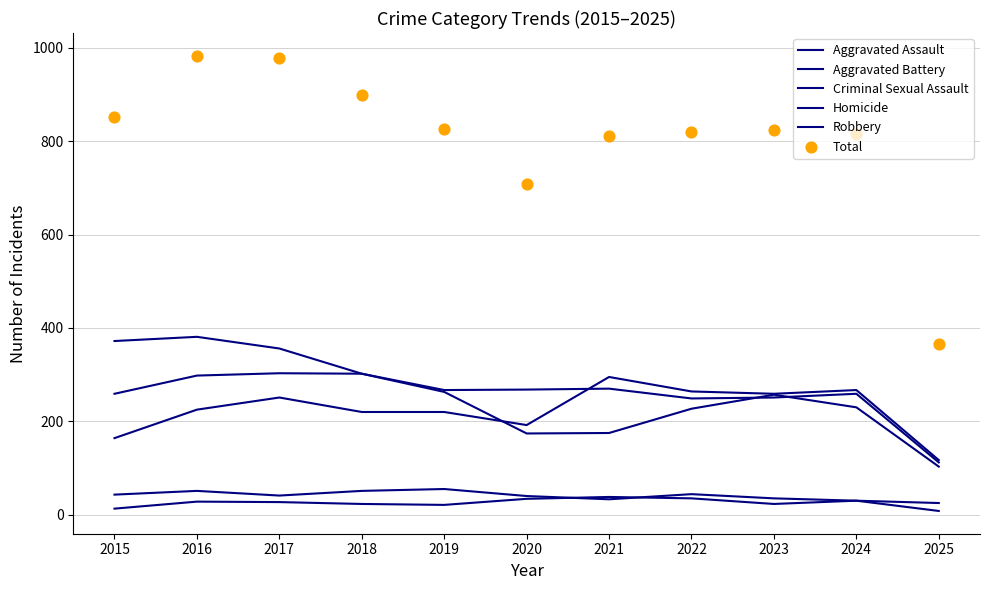

What are all the series names shown in the legend?

Aggravated Assault, Aggravated Battery, Criminal Sexual Assault, Homicide, Robbery, Total